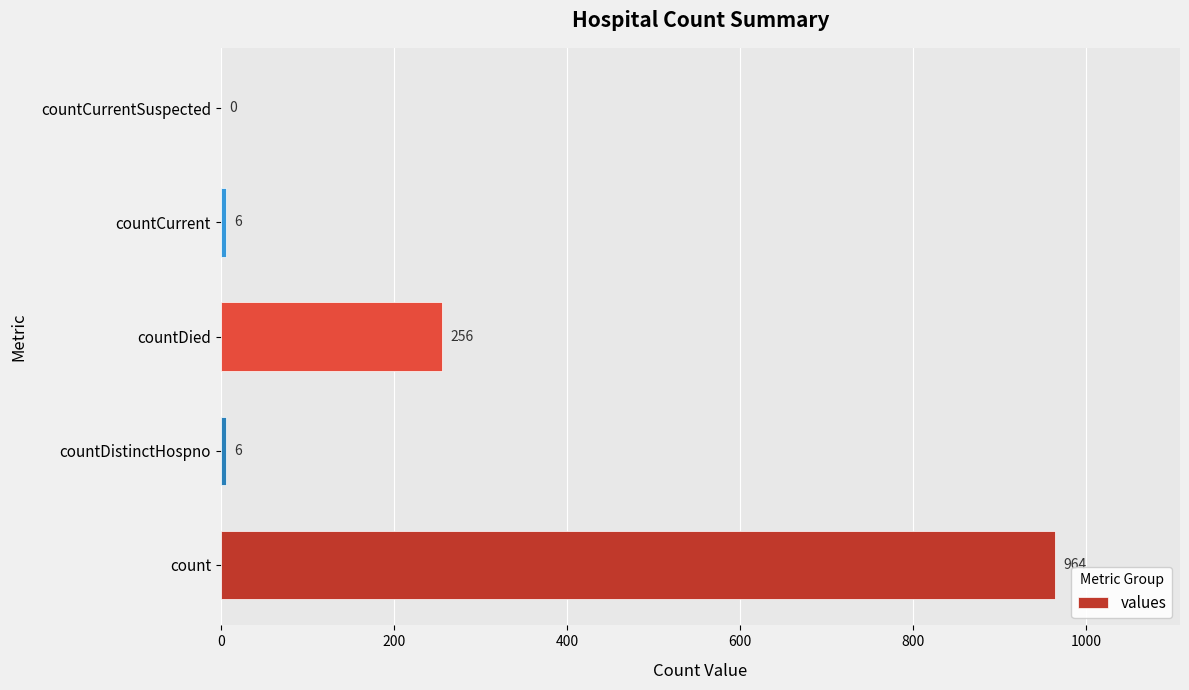

True or false: the data shows 256 at countDied.

True